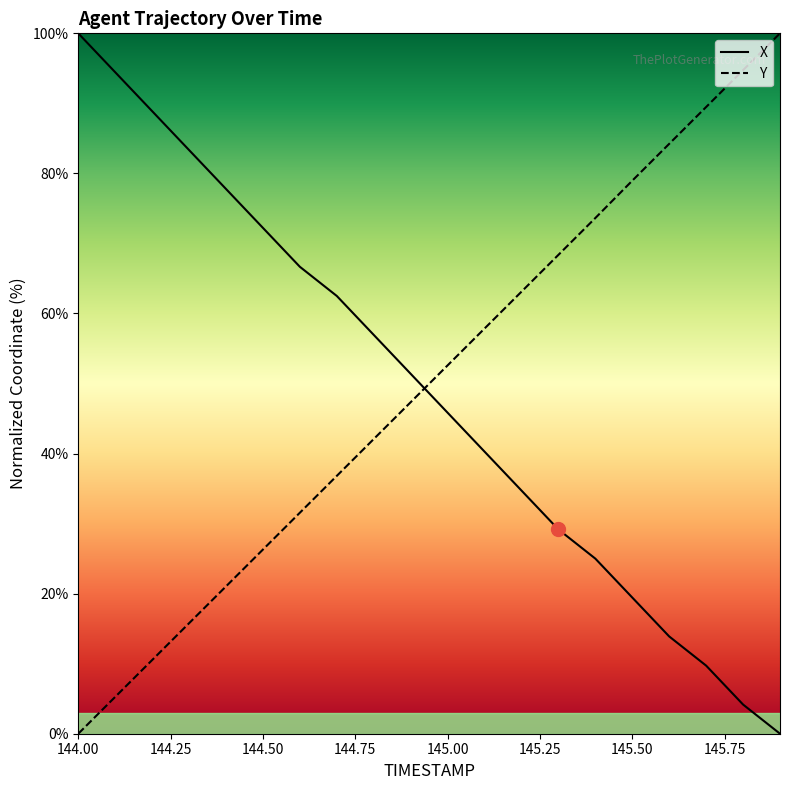

What is the label of the 10th point from the left?

144.9